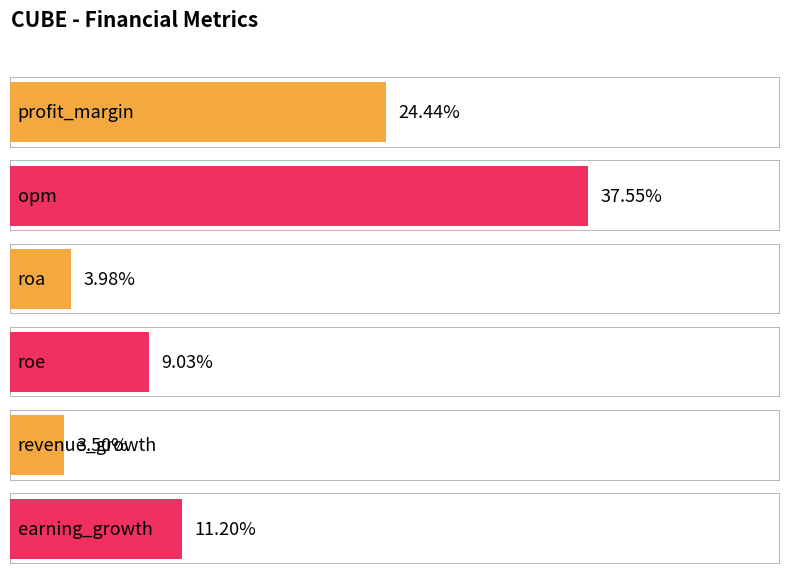

Is it true that the value at earning_growth is 15.0?

False